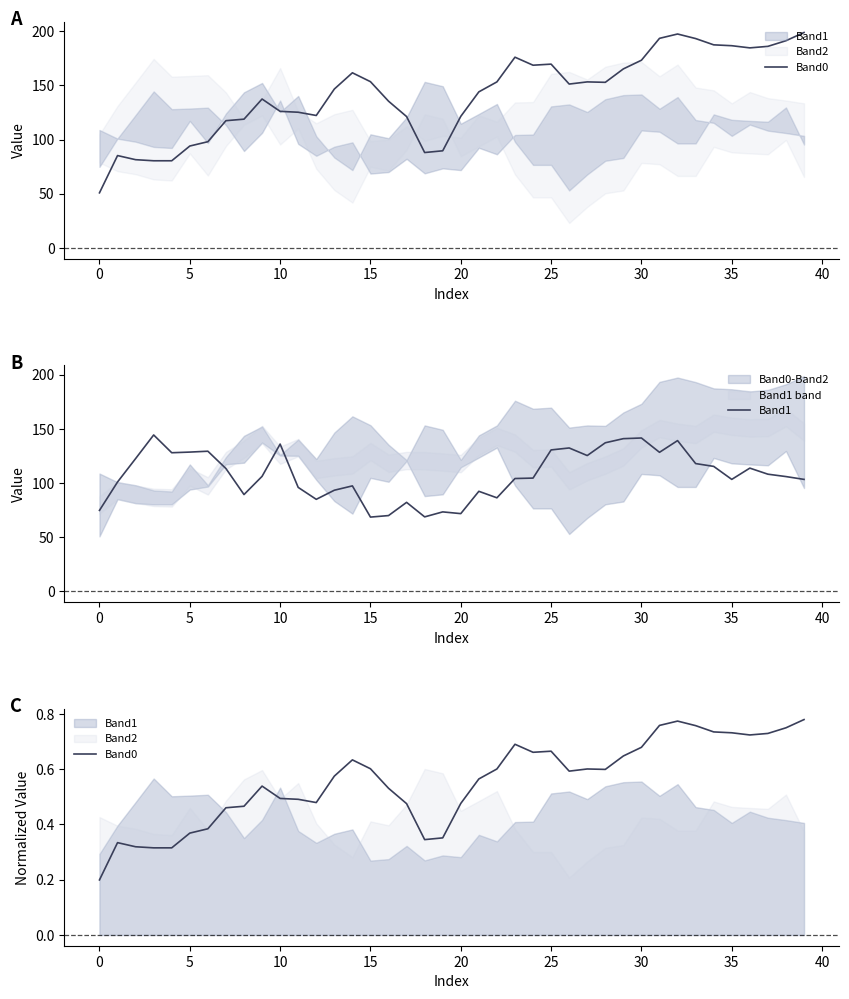

Reading left to right, transcribe all the data shown in this chart.

Band0: 0.2	0.3	0.3	0.3	0.3	0.4	0.4	0.5	0.5	0.5	0.5	0.5	0.5	0.6	0.6	0.6	0.5	0.5	0.3	0.4	0.5	0.6	0.6	0.7	0.7	0.7	0.6	0.6	0.6	0.6	0.7	0.8	0.8	0.8	0.7	0.7	0.7	0.7	0.7	0.8
Band1: 74.8	101.0	122.6	144.4	128.0	128.6	129.4	113.4	89.4	106.2	136.0	96.0	85.0	93.4	97.4	68.6	70.0	82.2	68.8	73.4	71.8	92.4	86.4	104.2	104.6	130.6	132.4	125.4	137.2	141.0	141.6	128.4	139.2	118.0	115.4	103.4	113.8	108.2	106.0	103.4